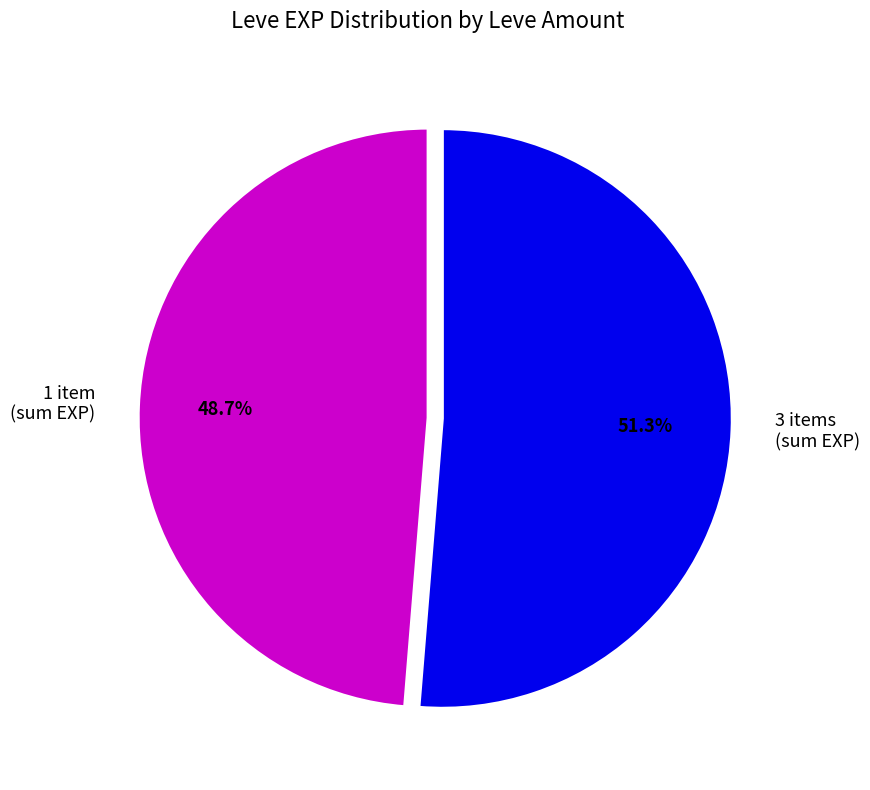

Does any single category account for the majority?

Yes